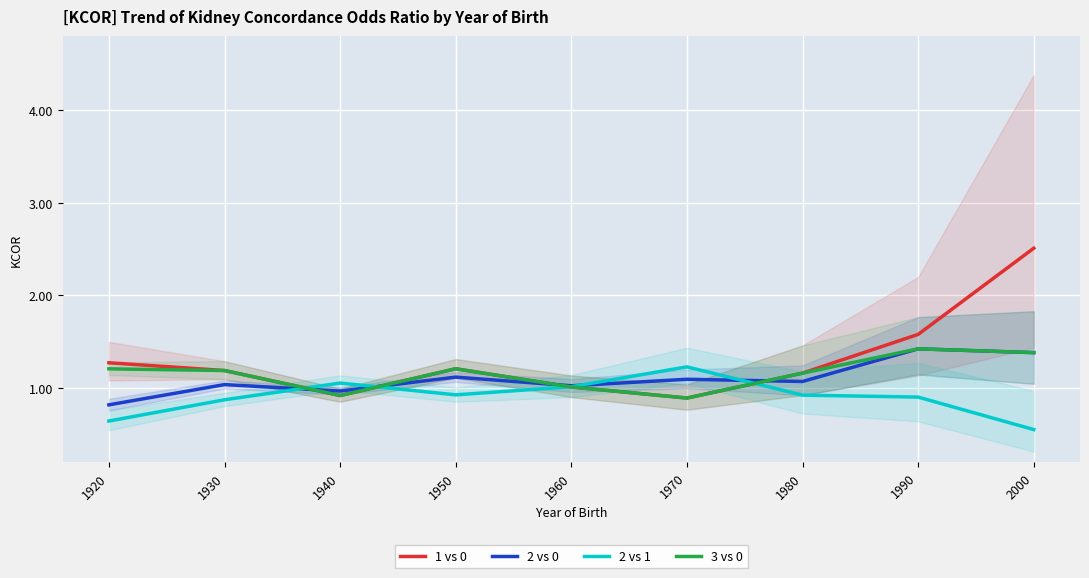

True or false: 1 vs 0 has more than 1 interior local peaks.

False